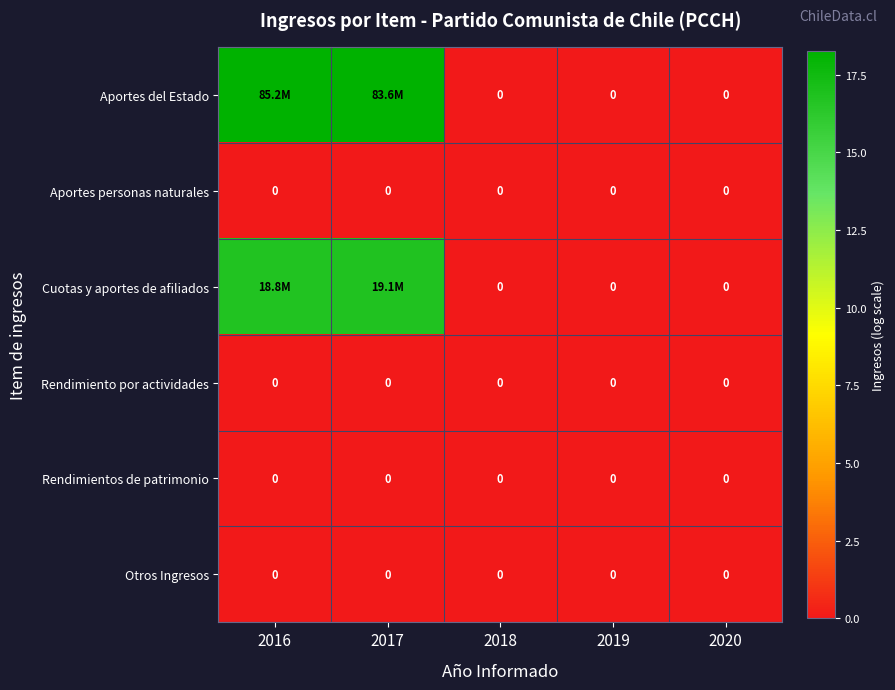

Rank the categories by Aportes del Estado value from lowest to highest.

2018, 2019, 2020, 2017, 2016